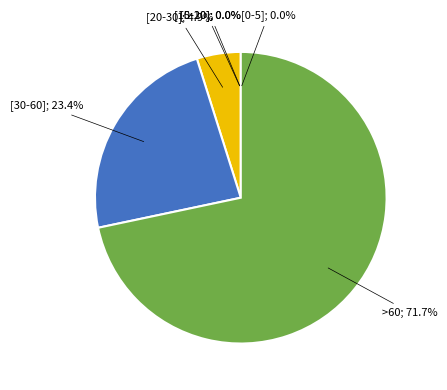

To the nearest percent, what is the average slice percentage?

17%